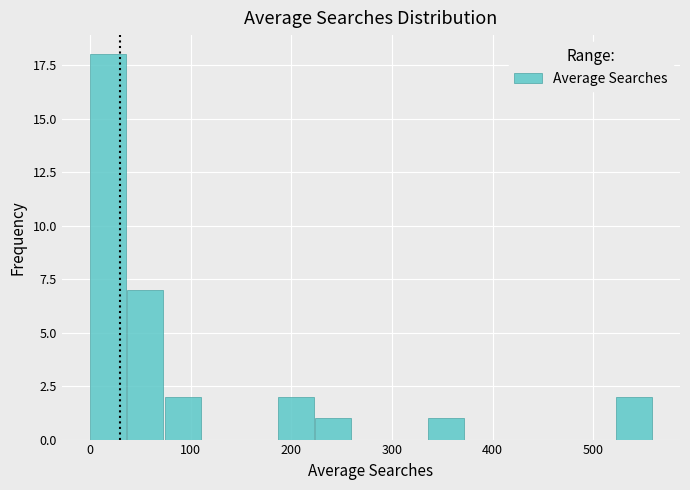

Around what value on the x-axis is the tallest bar? Give the approximate position of its centre, as read against the axis.

20